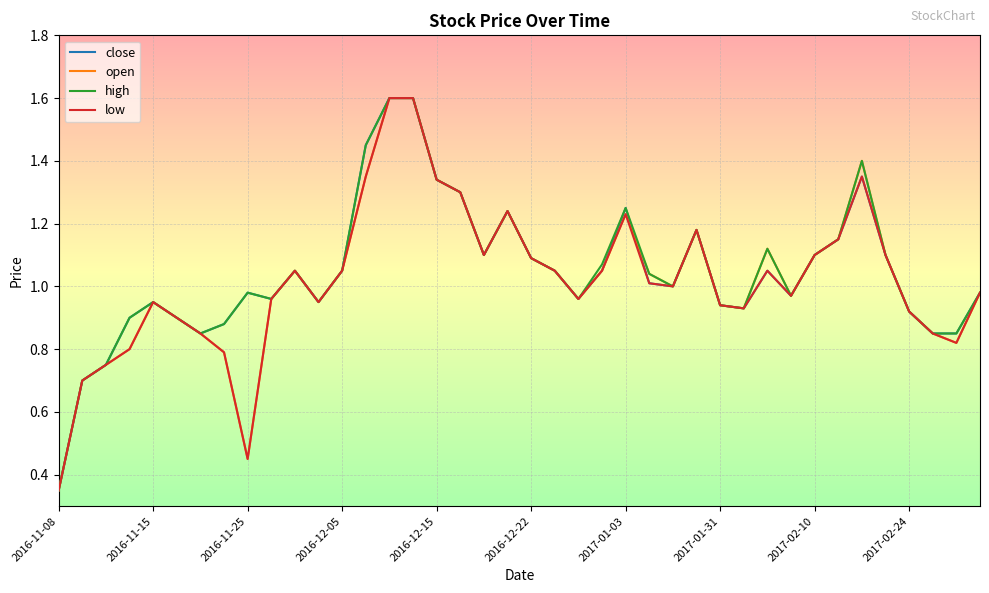

What is the maximum value shown in the chart?

1.6